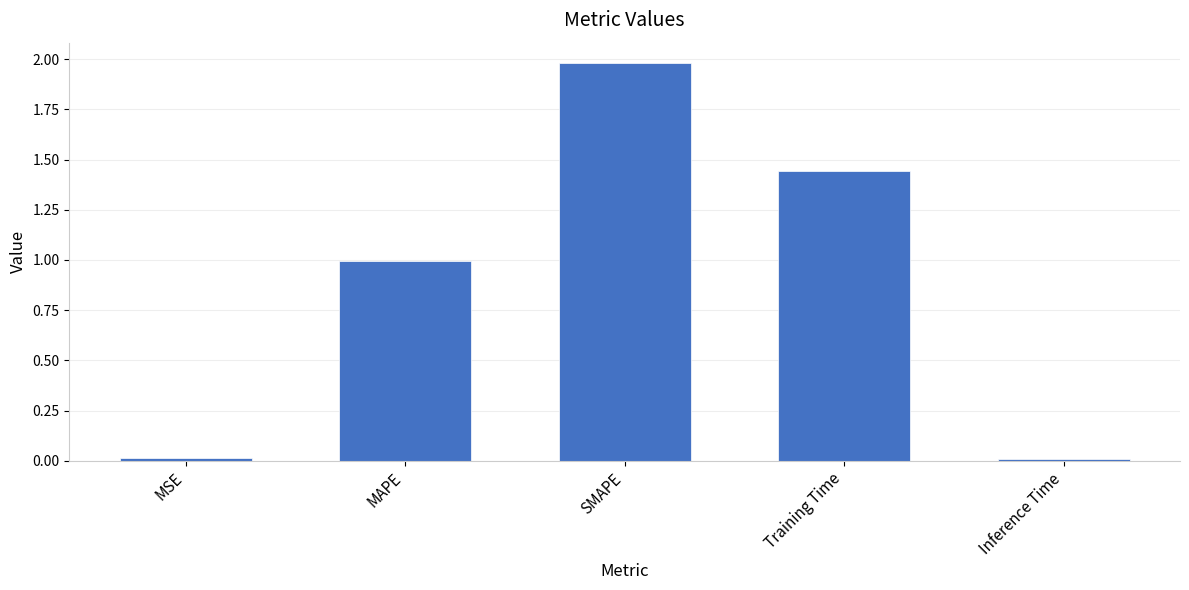

True or false: the data shows 0.9 at SMAPE.

False